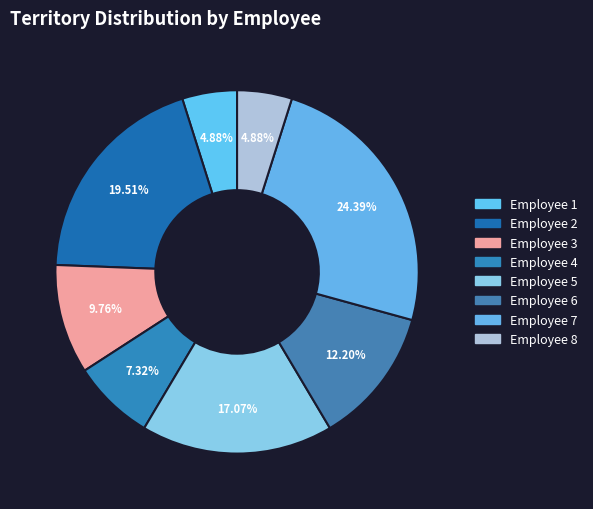

Rank the categories by value from highest to lowest.

7, 2, 5, 6, 3, 4, 1, 8